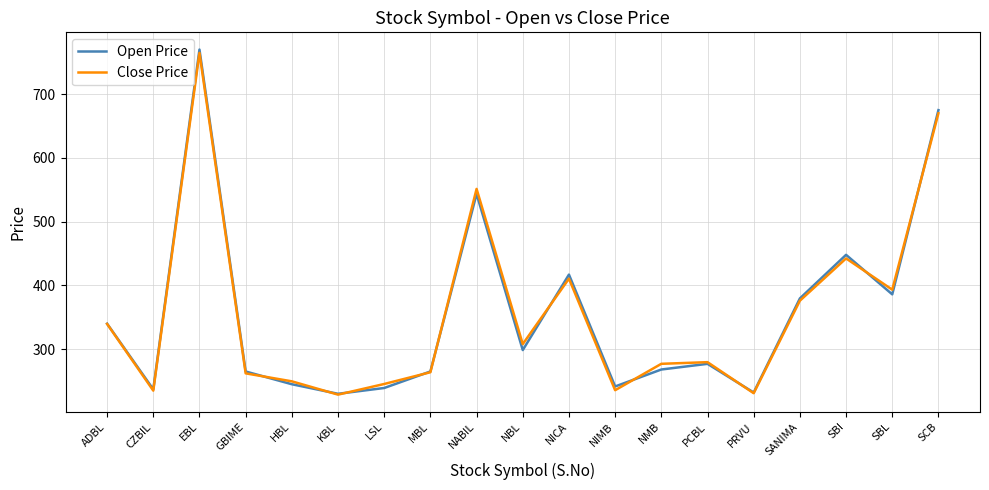

What is the average value of the Close Price series?

356.0